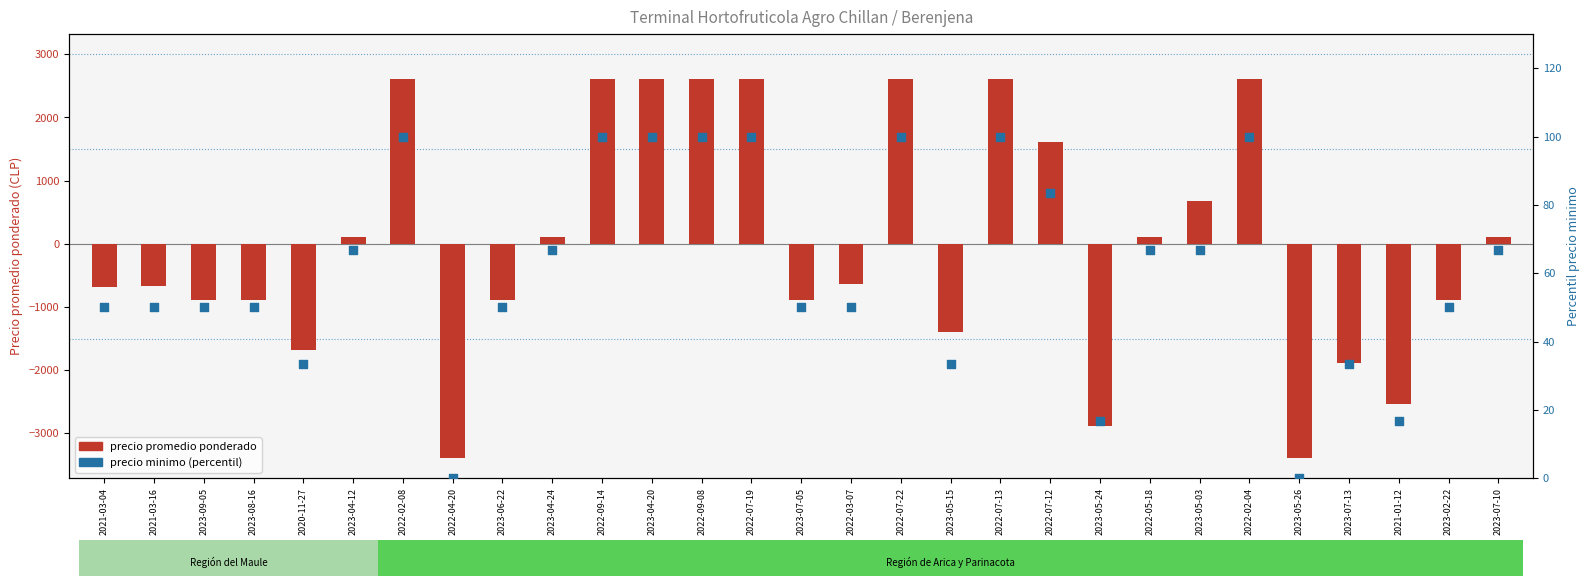

What are all the series names shown in the legend?

precio promedio ponderado, precio minimo (percentil)